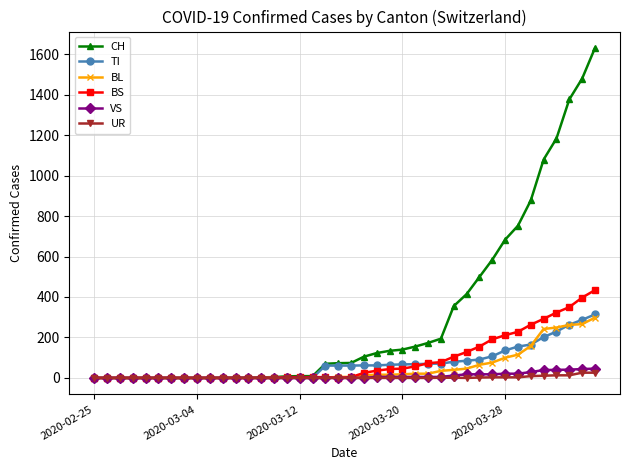

What are all the series names shown in the legend?

CH, TI, BL, BS, VS, UR